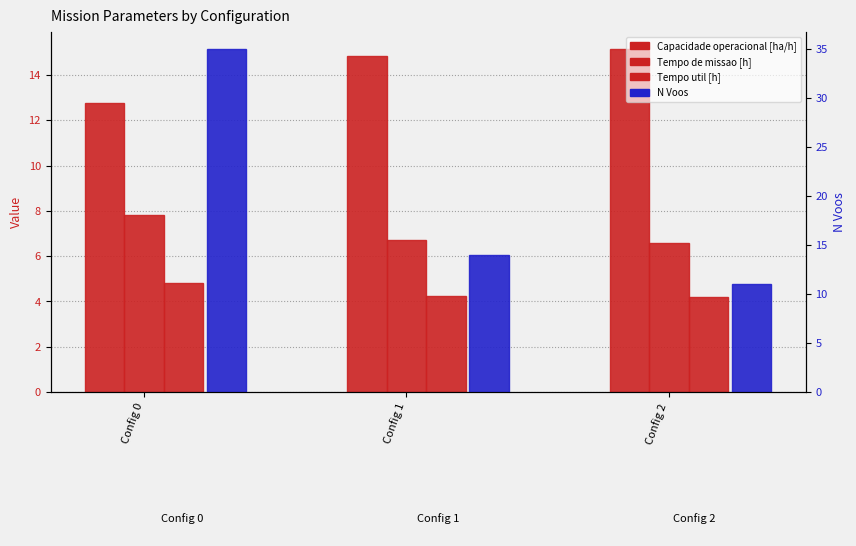

True or false: N Voos has a value of 7.3 at Config 2.

False